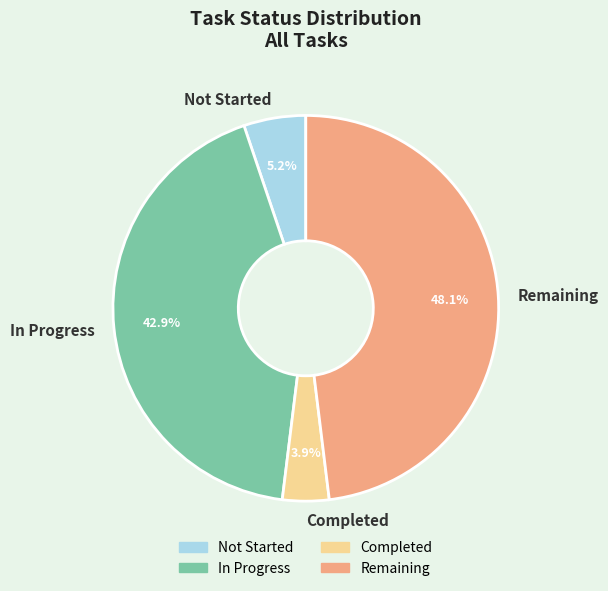

To the nearest percent, what percentage of the pie is Remaining?

48%